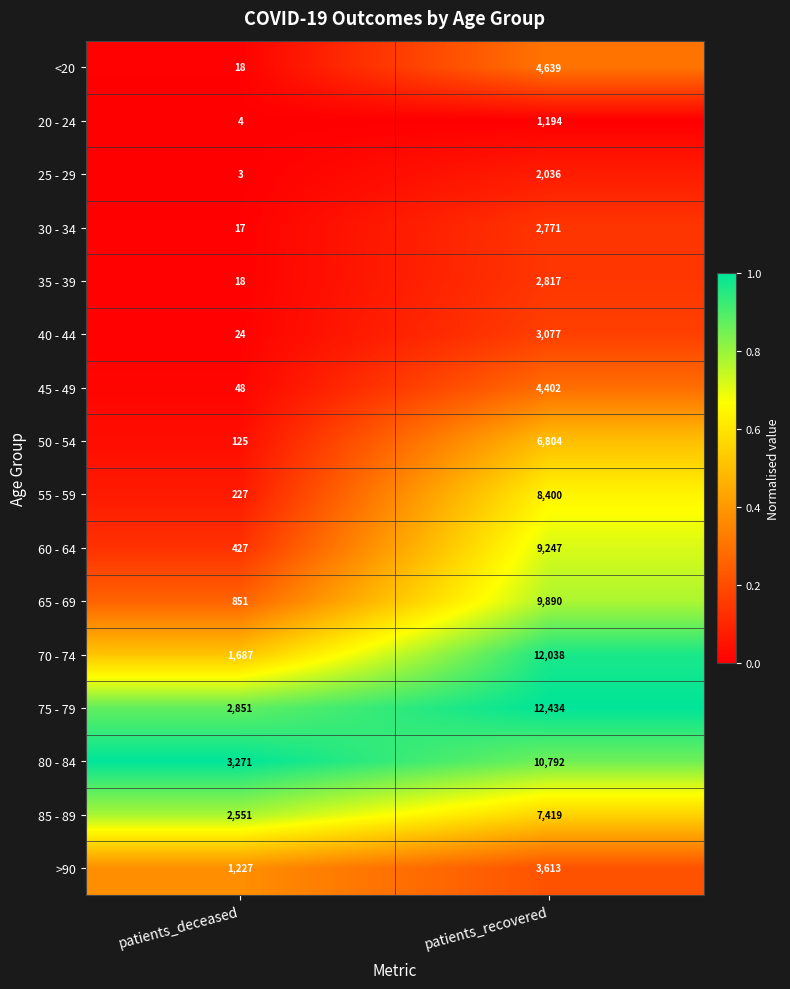

Between patients_deceased and patients_recovered, which series saw the biggest shift?

70 - 74